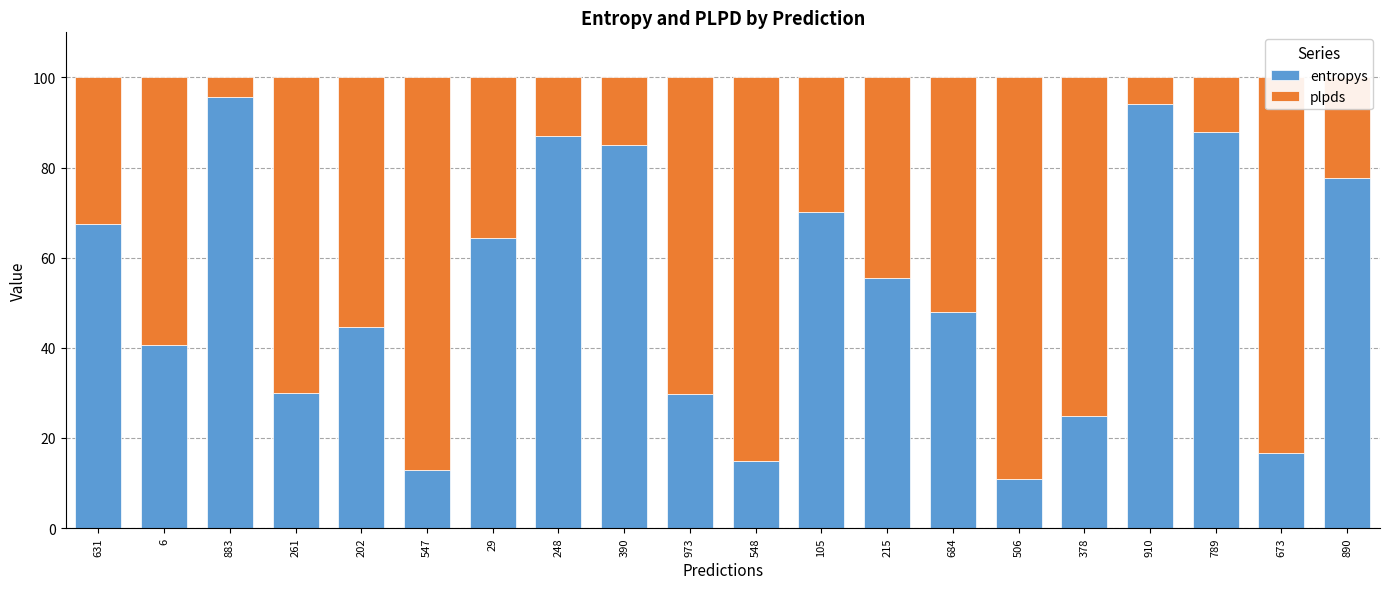

What is the total value across all series at 6?

100.0